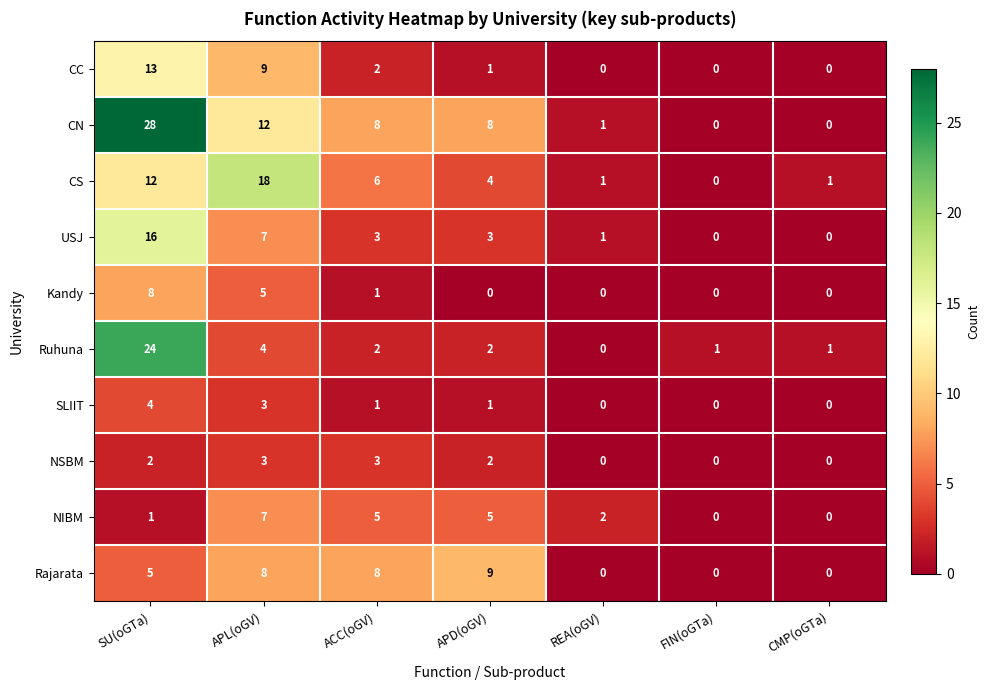

At which category is the sum across all series the highest?

SU(oGTa)